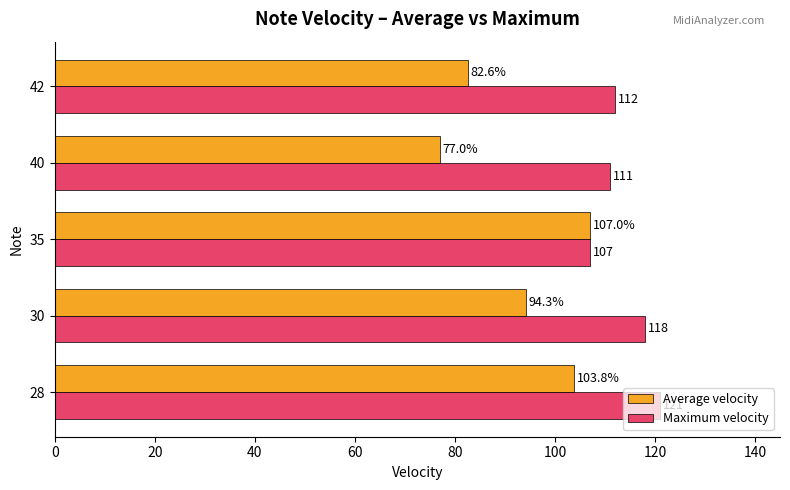

The value of Maximum velocity at 42 is 61.4. True or false?

False